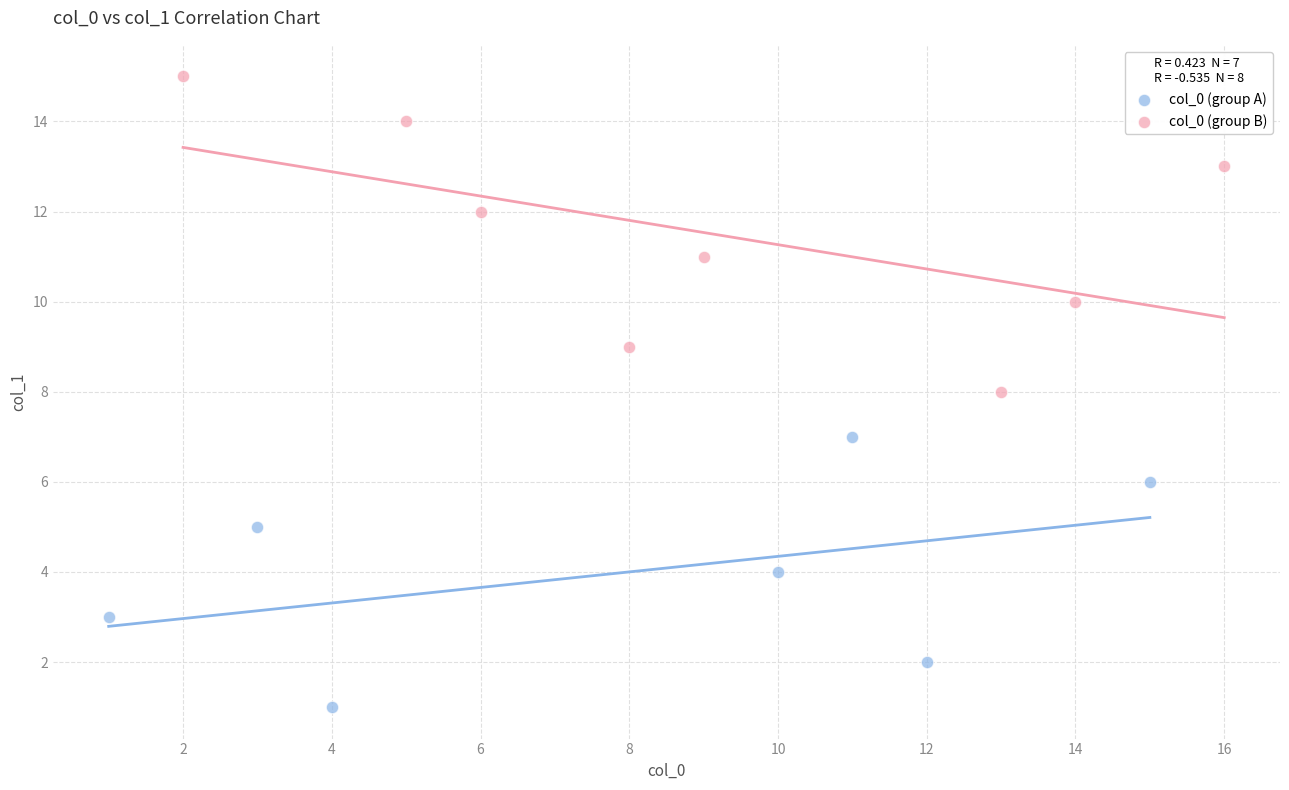

Which series reaches the maximum Y coordinate?

col_0 (group B)